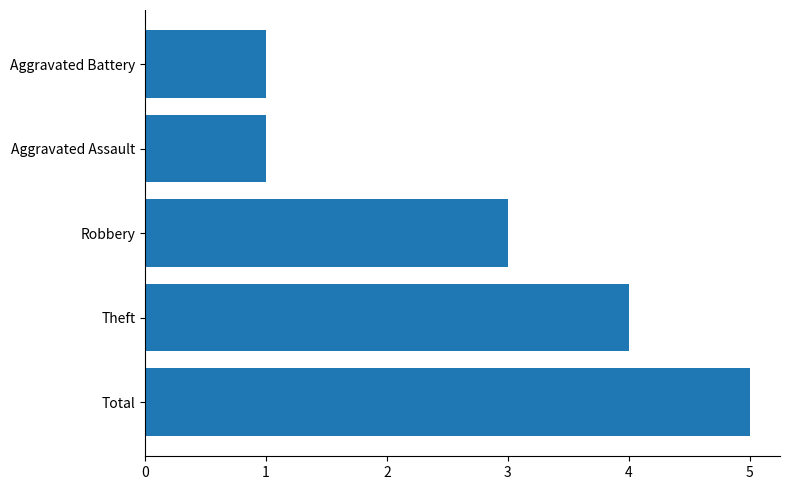

Is it true that the value at Total is 7?

False